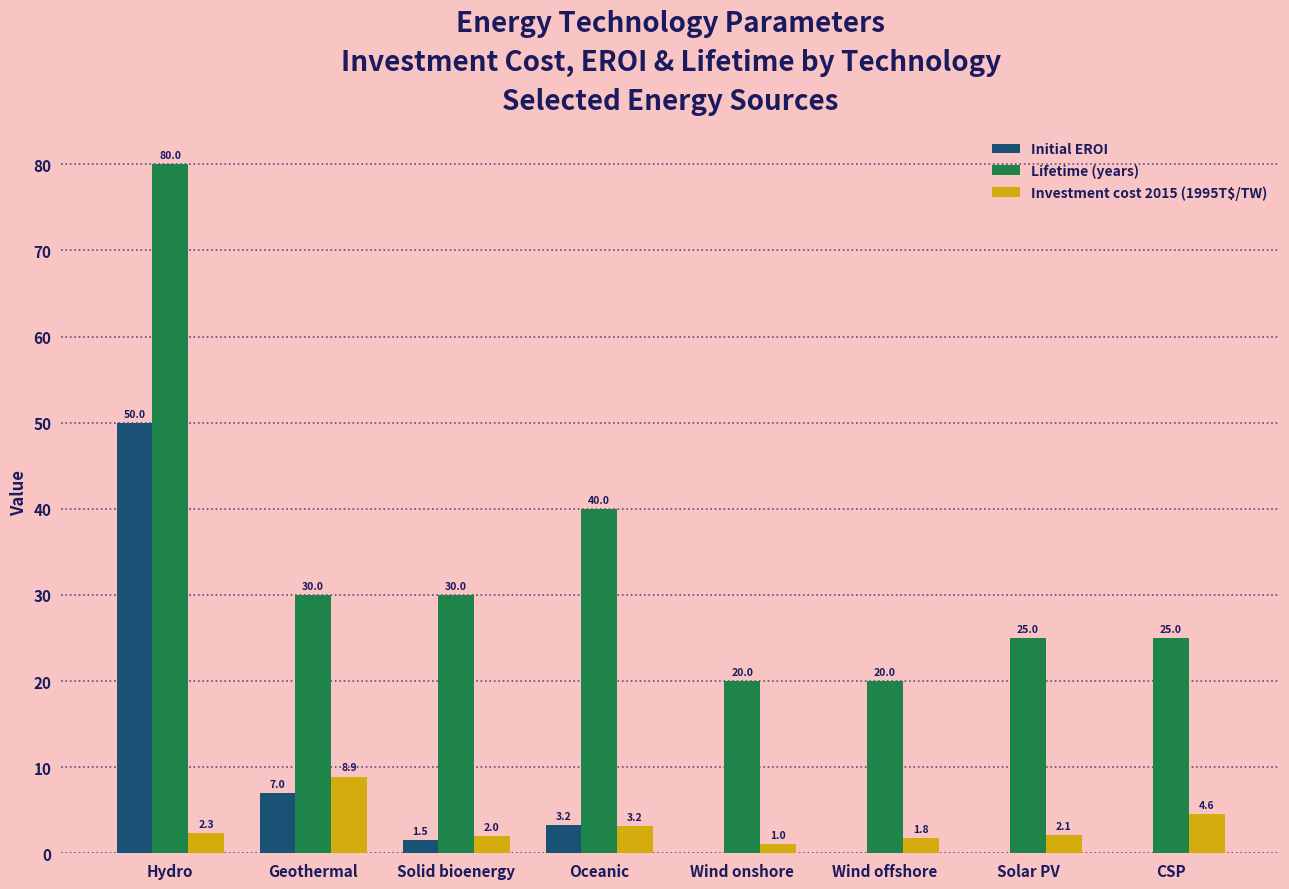

The Initial EROI series shows 67.6 at Hydro. True or false?

False